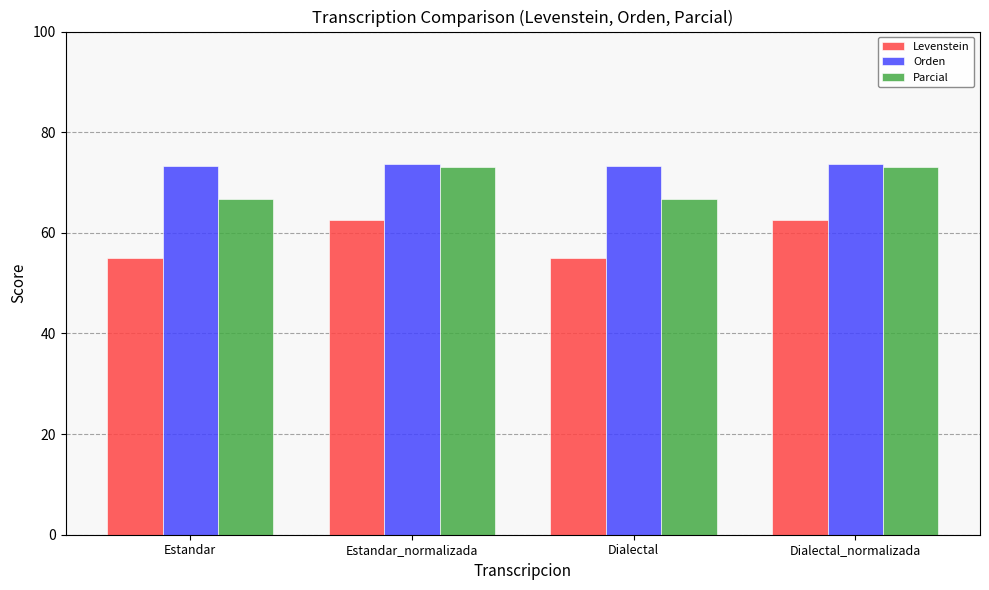

What are all the series names shown in the legend?

Levenstein, Orden, Parcial